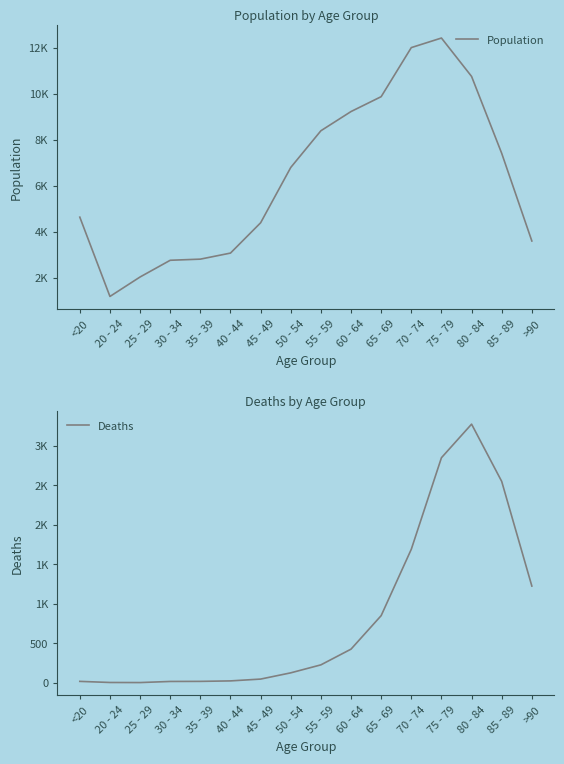

Which series has the widest spread of values?

Population